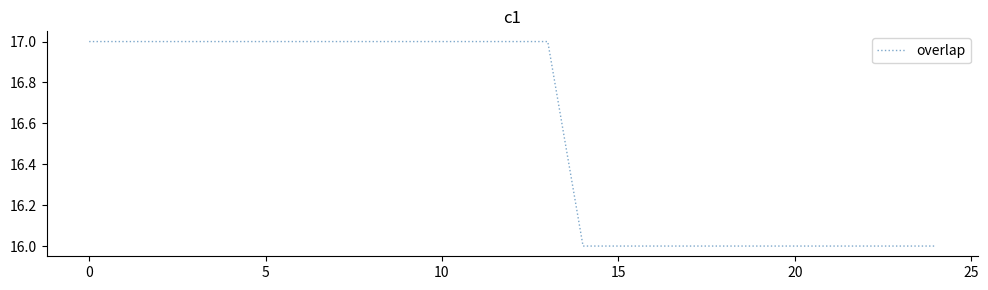

What is the greatest value displayed?

17